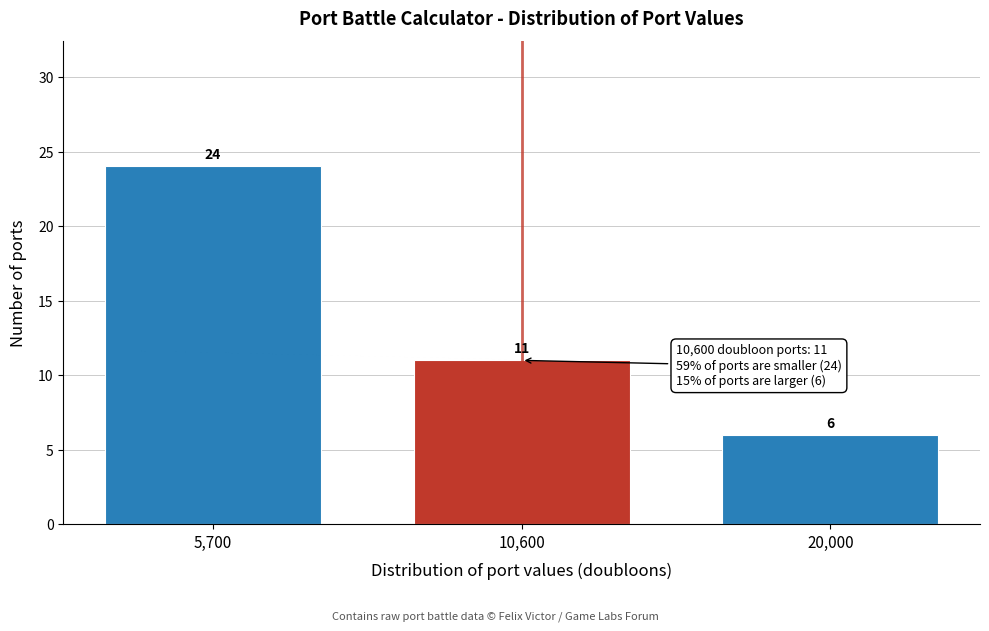

Reading left to right, extract all data points from this chart.

24	11	6